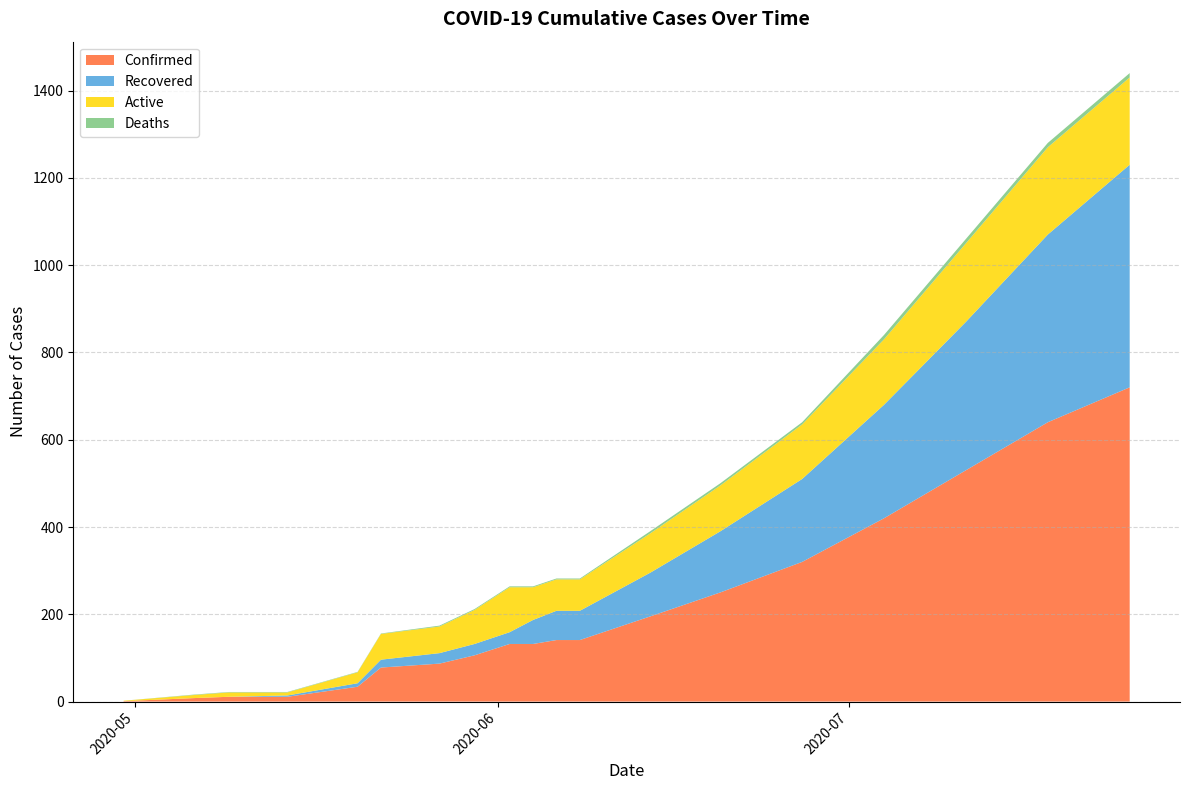

What is the highest value of the Confirmed series?

720